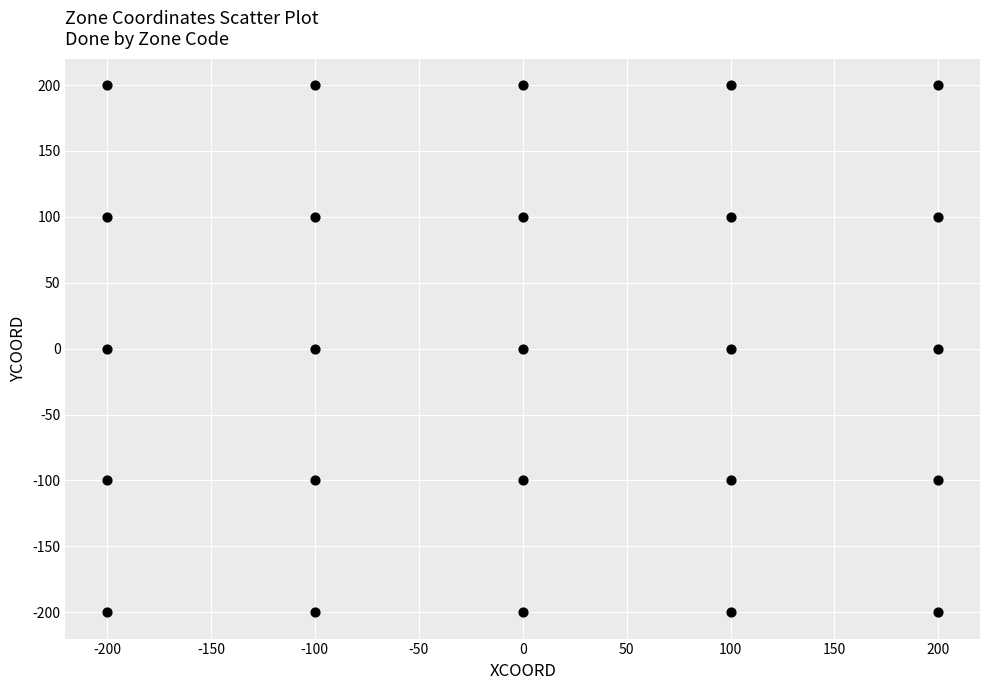

What is the range of Y values (max minus min)?

400